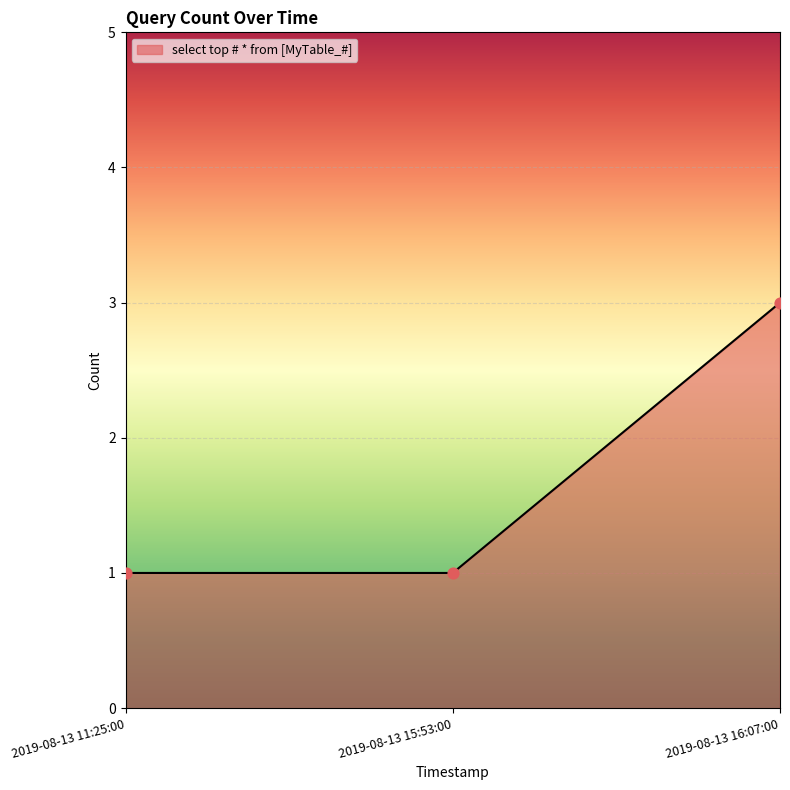

Approximately how many times larger is the value at 2019-08-13 15:53:00 compared to 2019-08-13 16:07:00?

0.3